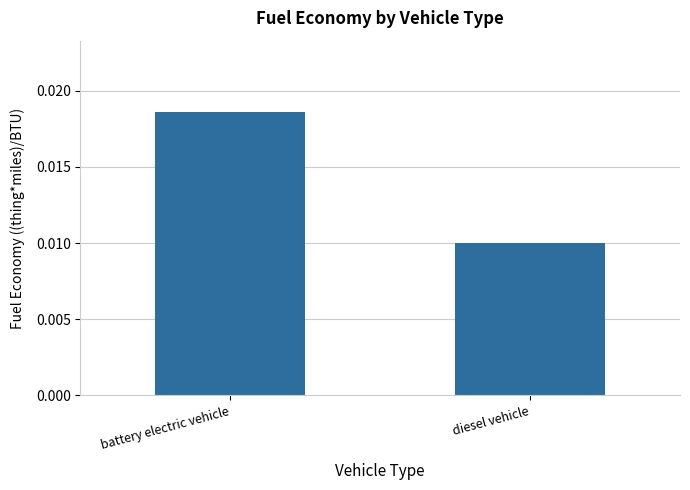

Which label corresponds to the smallest value in the chart?

diesel vehicle